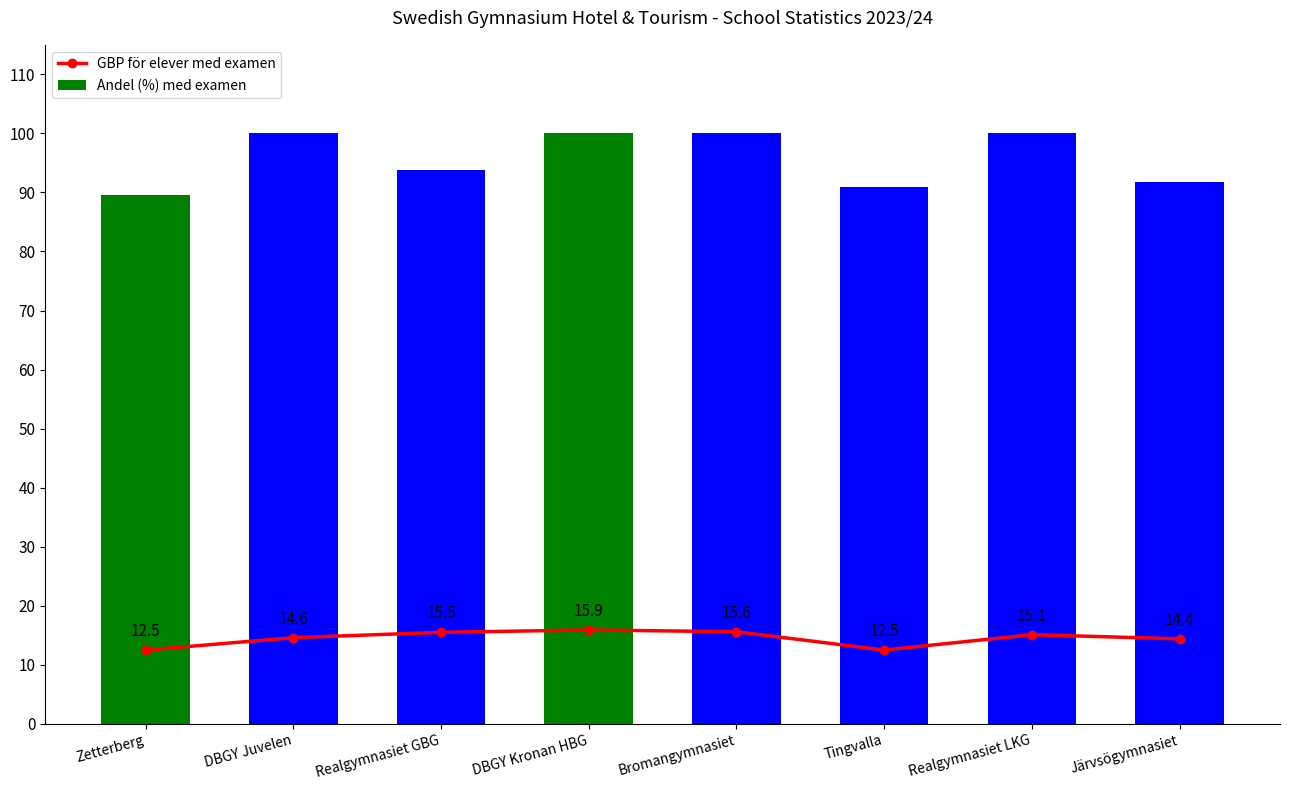

Is it true that Andel (%) med examen equals 69.4 at DBGY Juvelen?

False